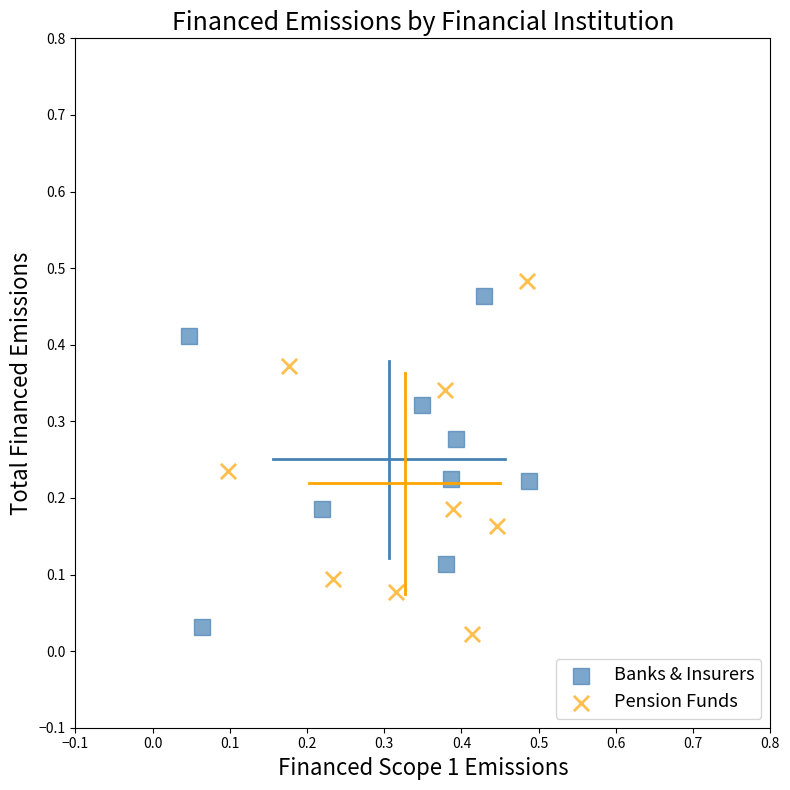

What are all the series names shown in the legend?

Banks & Insurers, Pension Funds